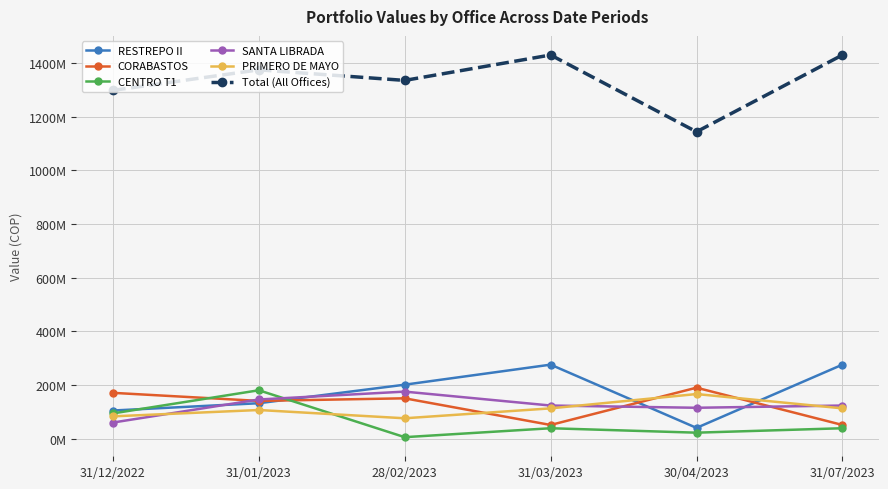

True or false: RESTREPO II has more than 1 interior local peaks.

False